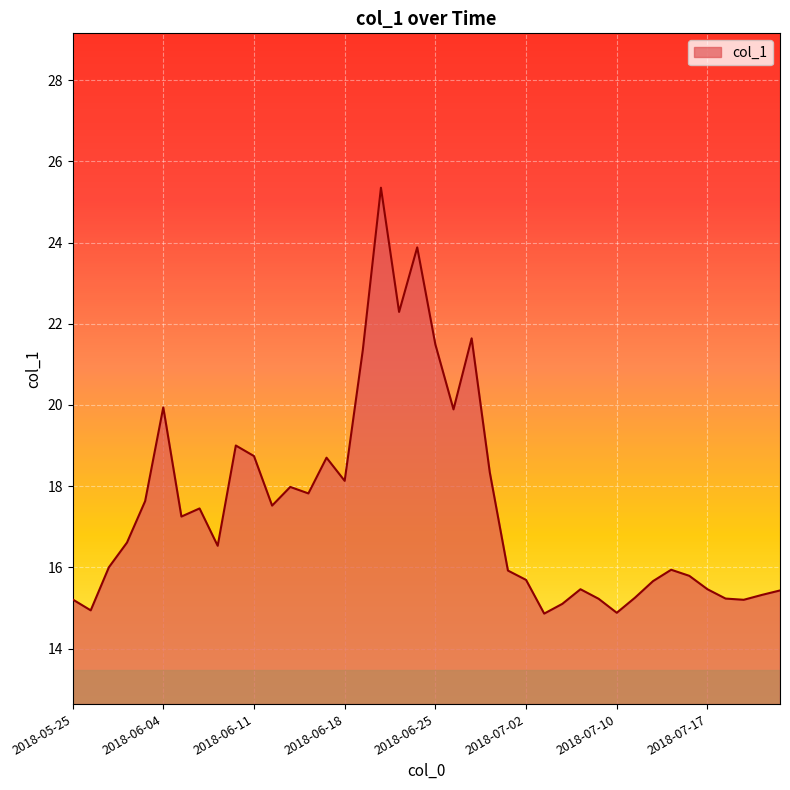

What is the maximum value shown in the chart?

25.4